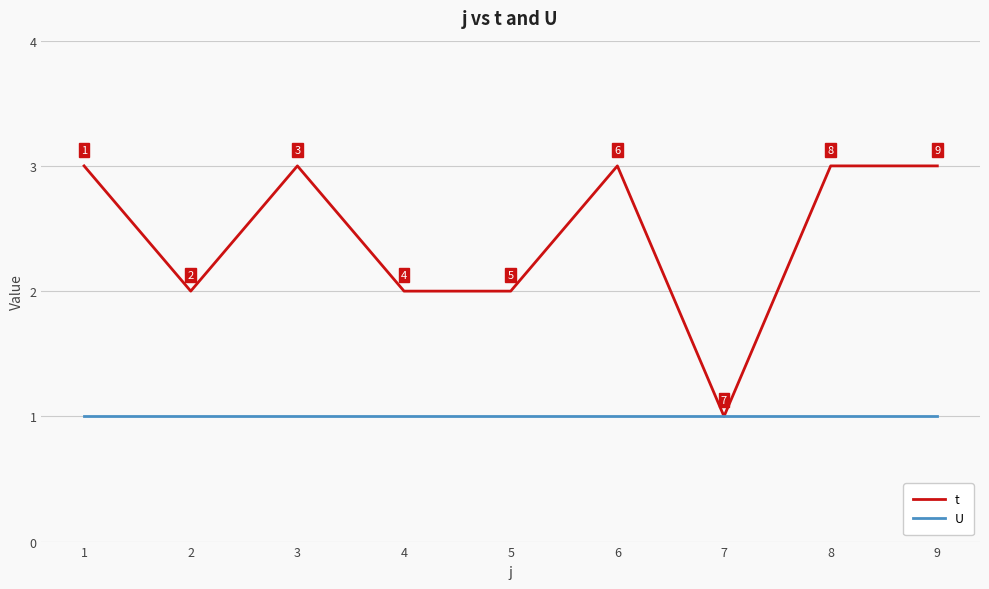

What is the total value across all series at 8?

4